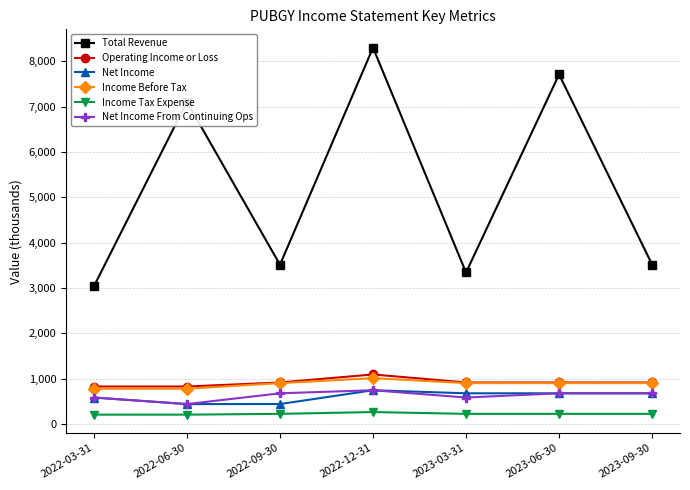

True or false: Net Income and Total Revenue cross at least once.

False